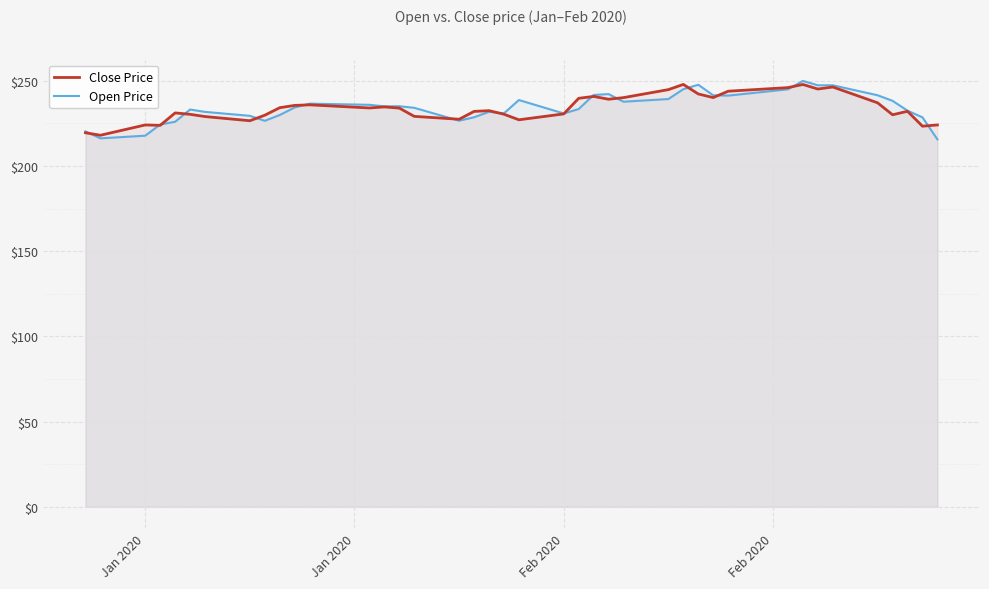

What are all the series names shown in the legend?

Close Price, Open Price